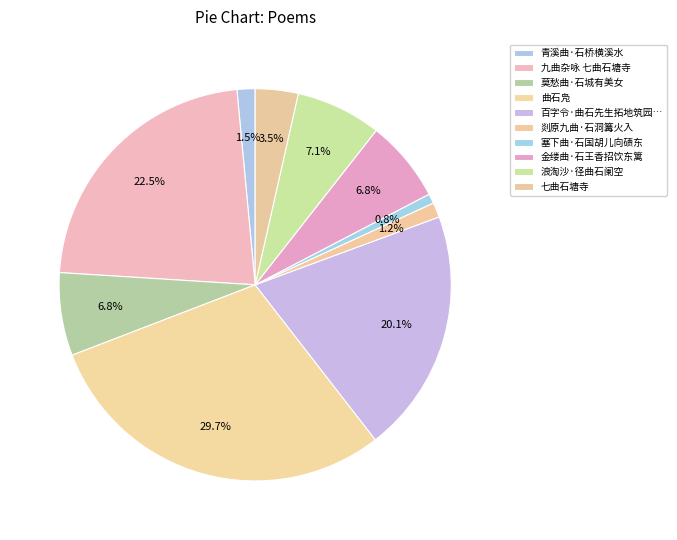

What percentage is the 浪淘沙·径曲石阑空 slice, to the nearest percent?

7%